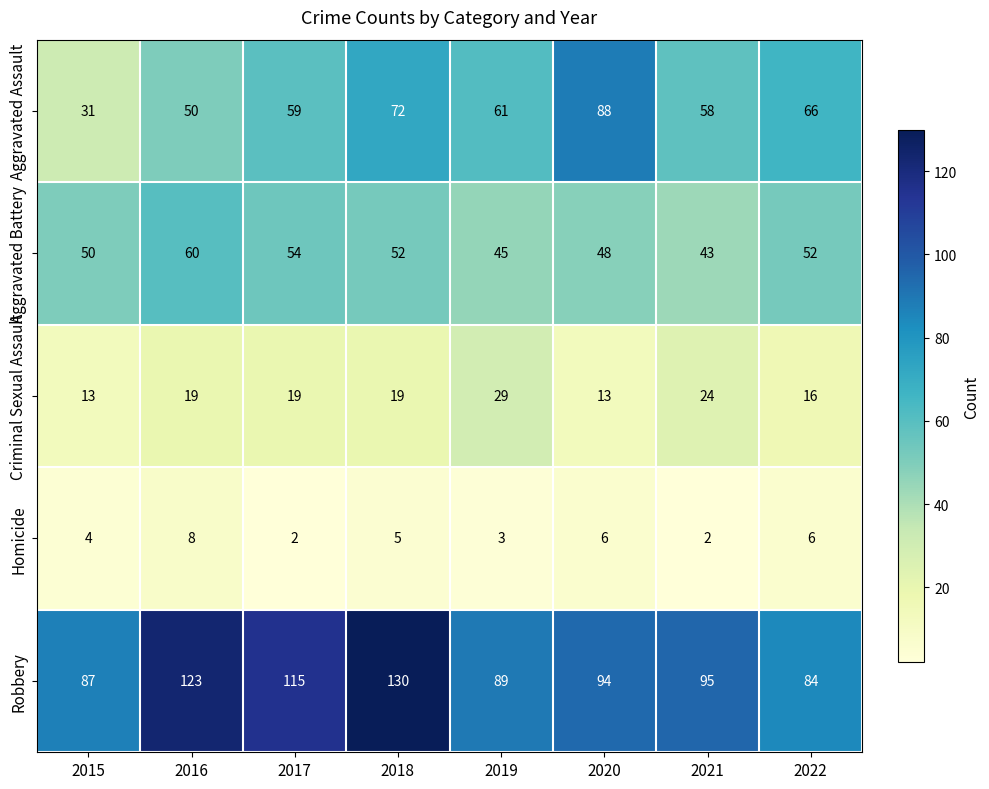

What is the difference between the maximum and minimum values in the Criminal Sexual Assault series?

16